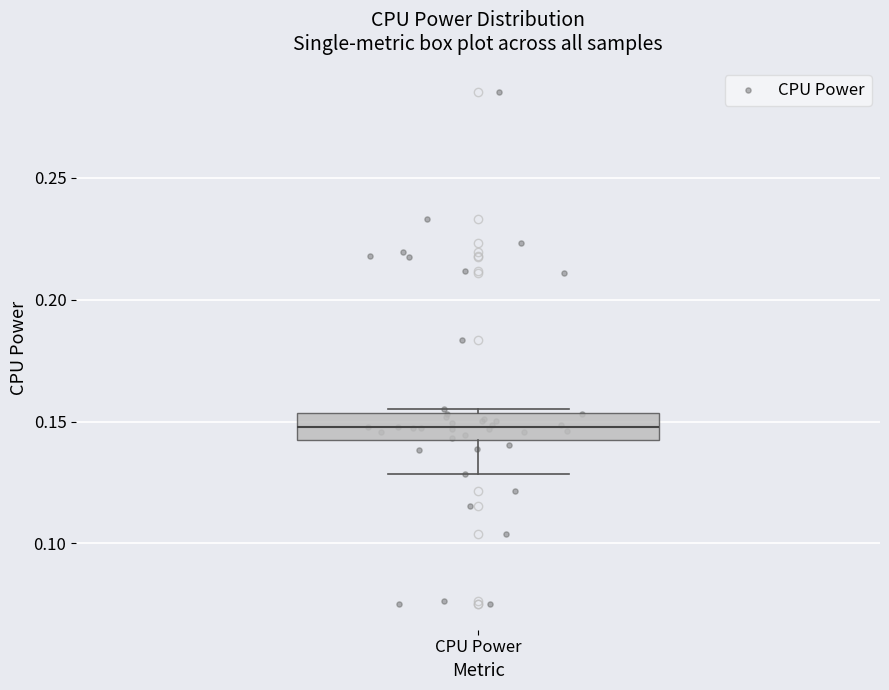

Read this box plot against the y-axis: the position of the median line, the range covered by the box, and the ends of both whiskers. The values are not printed on the chart, so give them approximately, as read against the axis.

median 0.150, box 0.140 to 0.155, whiskers 0.130 to 0.155